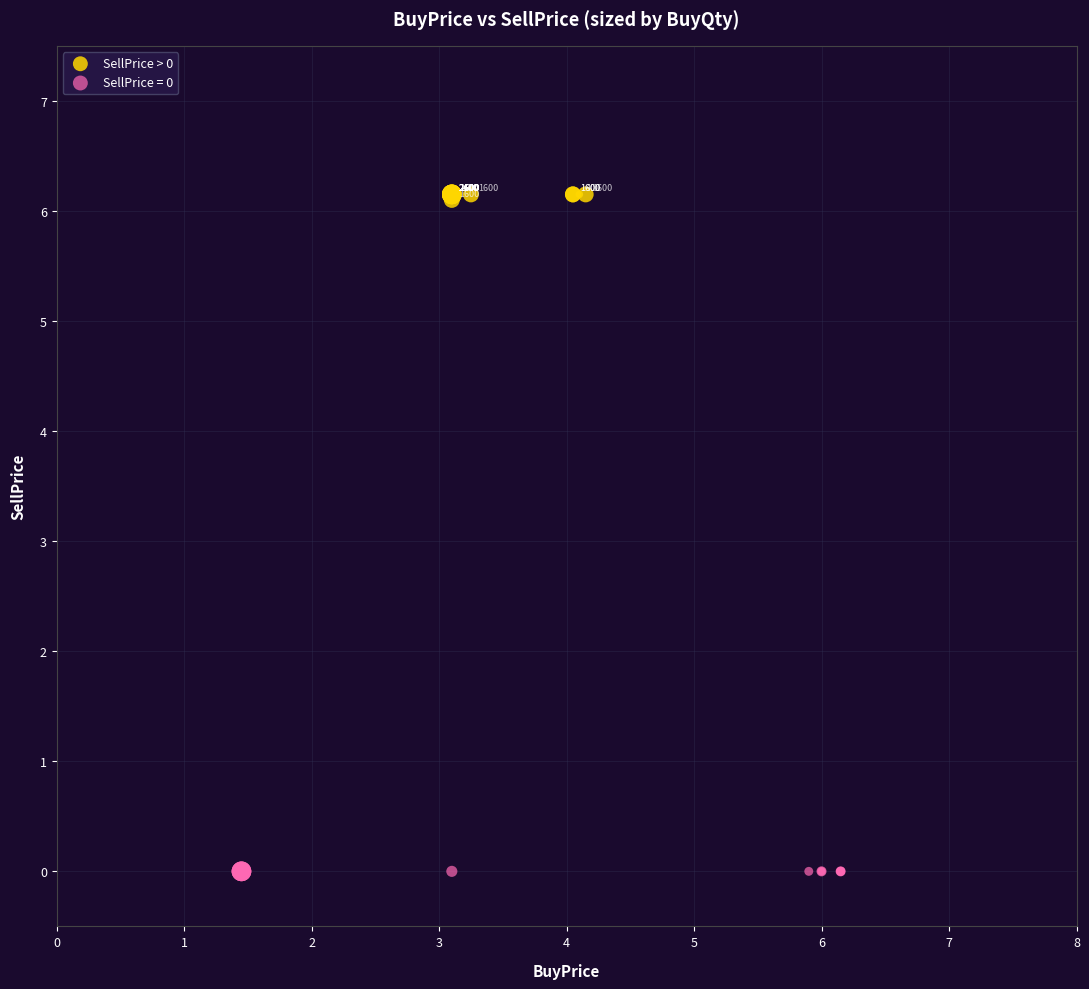

Which series reaches the maximum Y coordinate?

SellPrice > 0